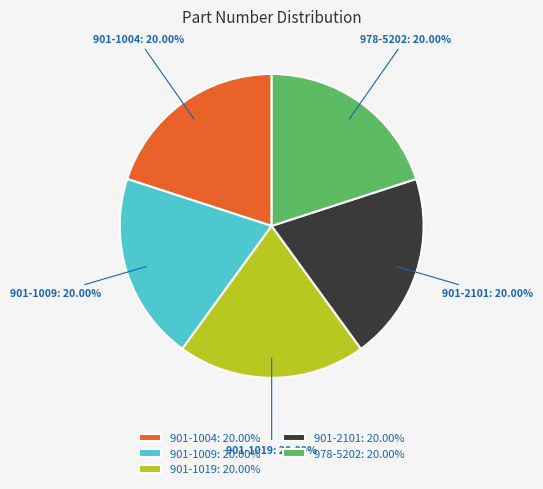

Count the number of slices in the pie.

5